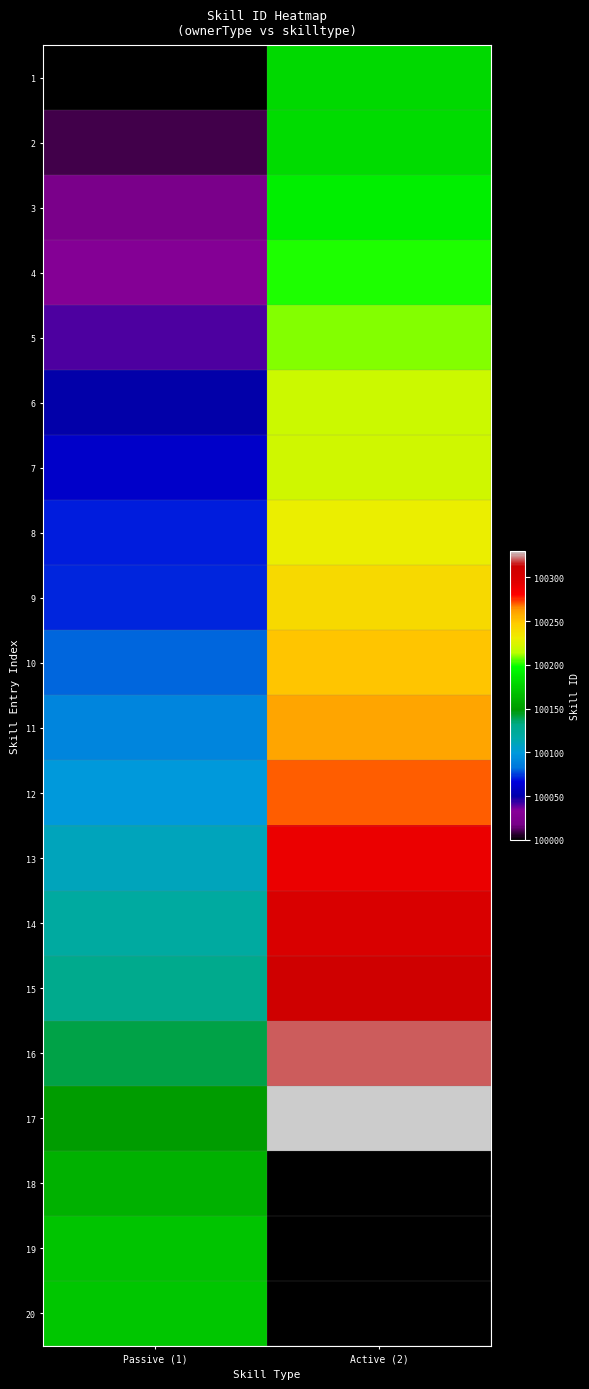

What is the difference between the highest and lowest values at Active (2)?

150.0